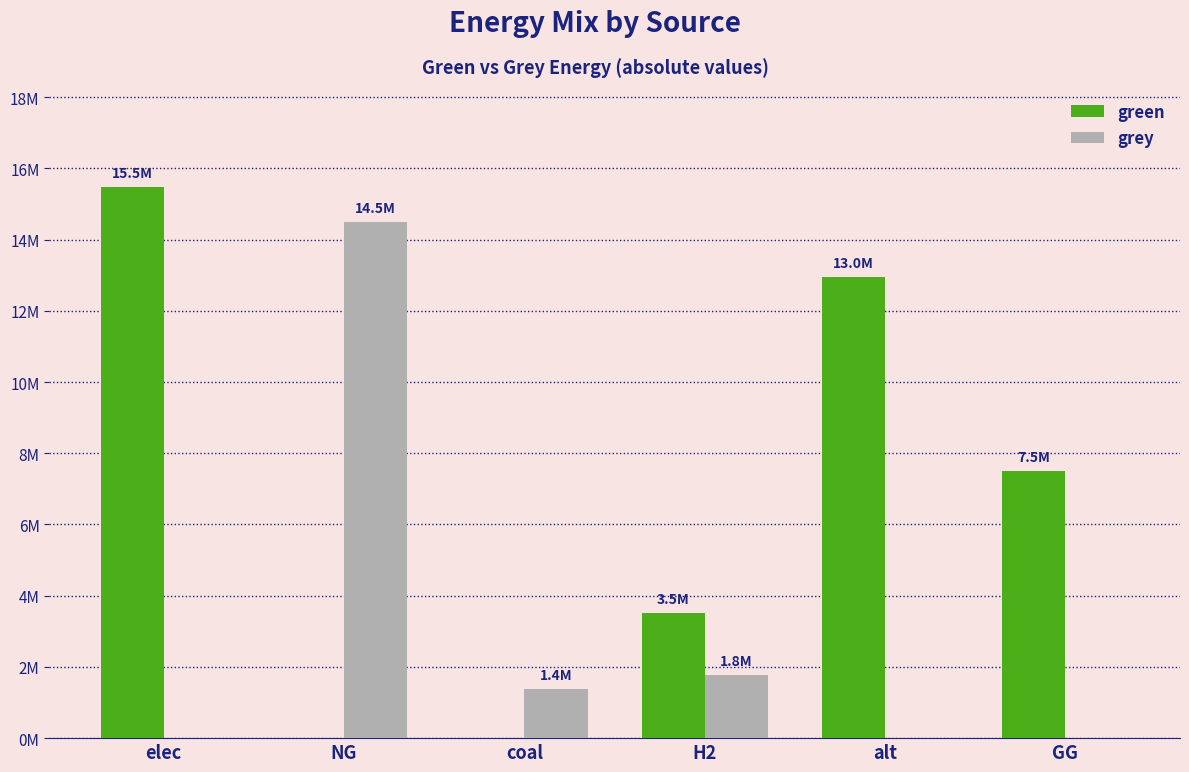

True or false: grey has a value of 0.0 at elec.

True